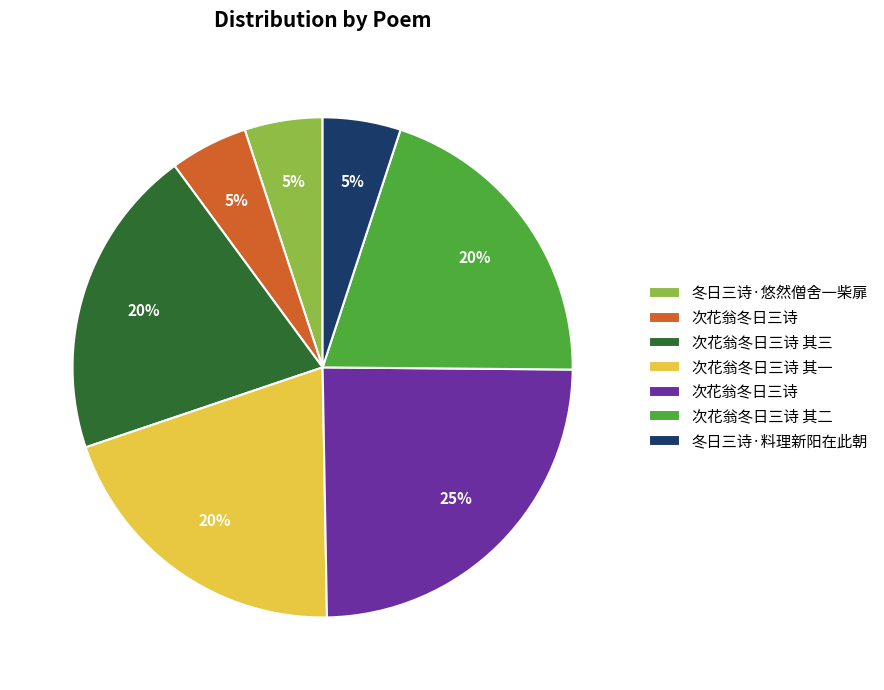

Is there any slice that represents more than half of the pie?

No